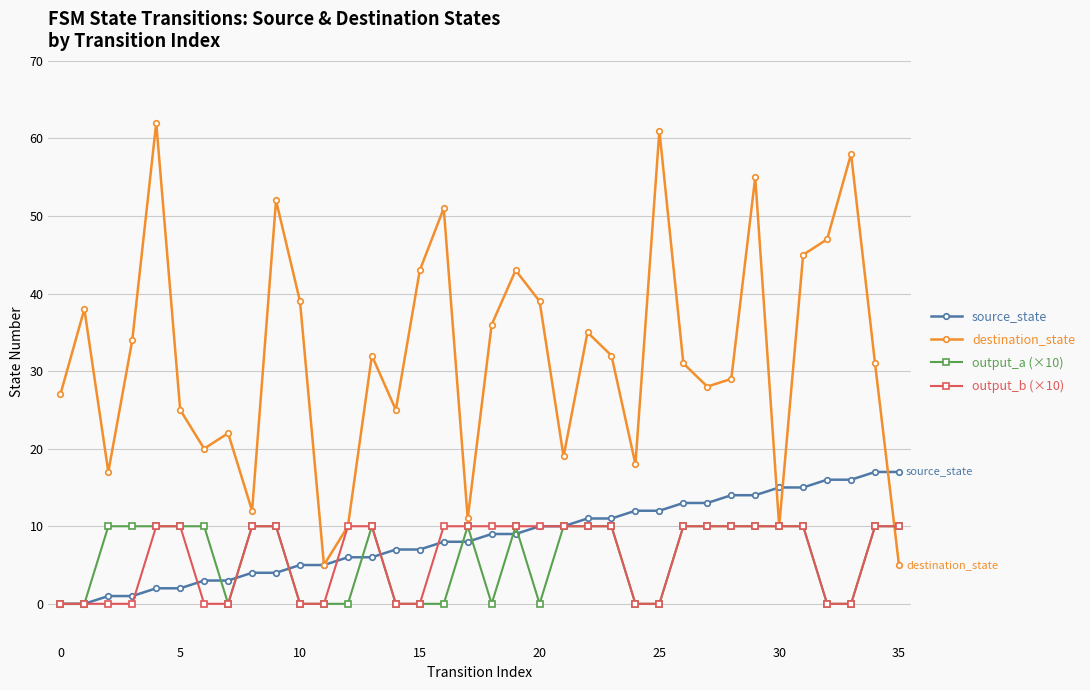

At how many categories does at least one series exceed 21?

26